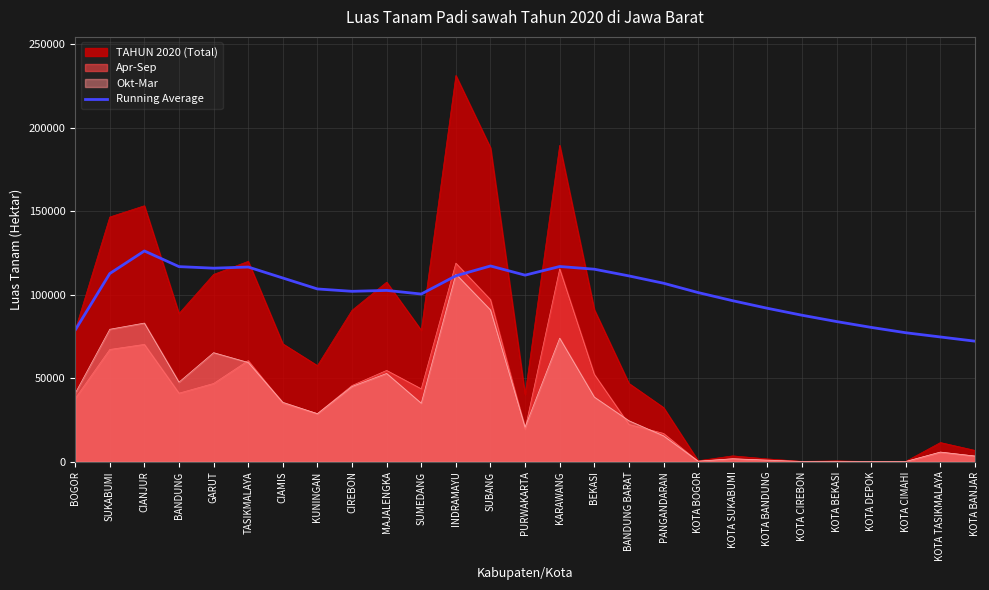

Approximately how many times larger is the value at KOTA BANJAR compared to INDRAMAYU?

0.6